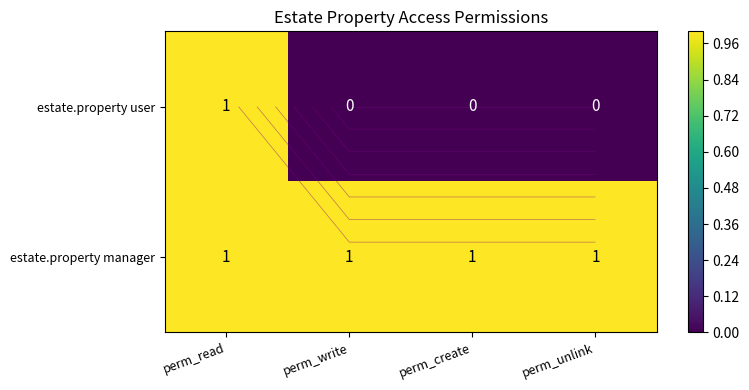

Between perm_unlink and perm_create, which is larger?

perm_unlink